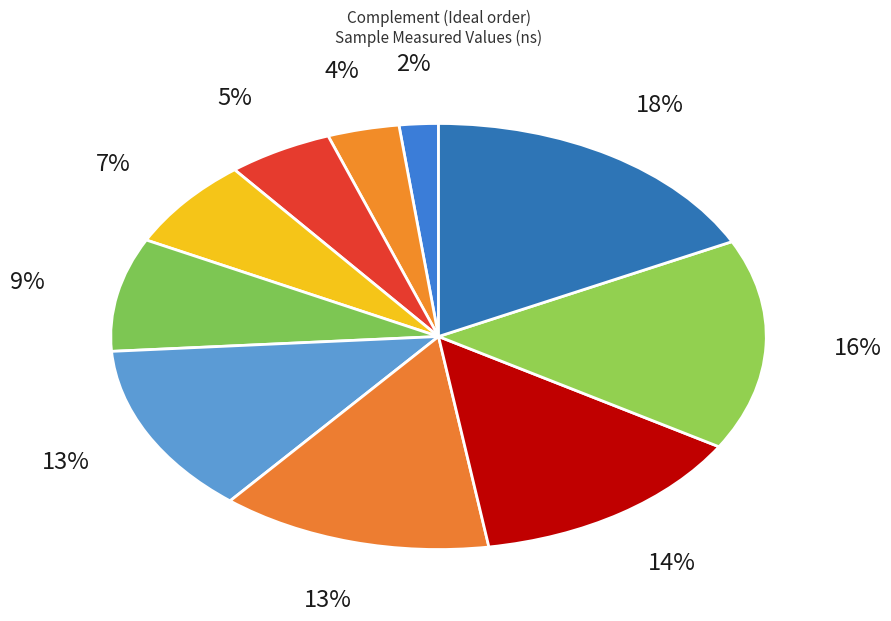

How many slices are in this pie chart?

10